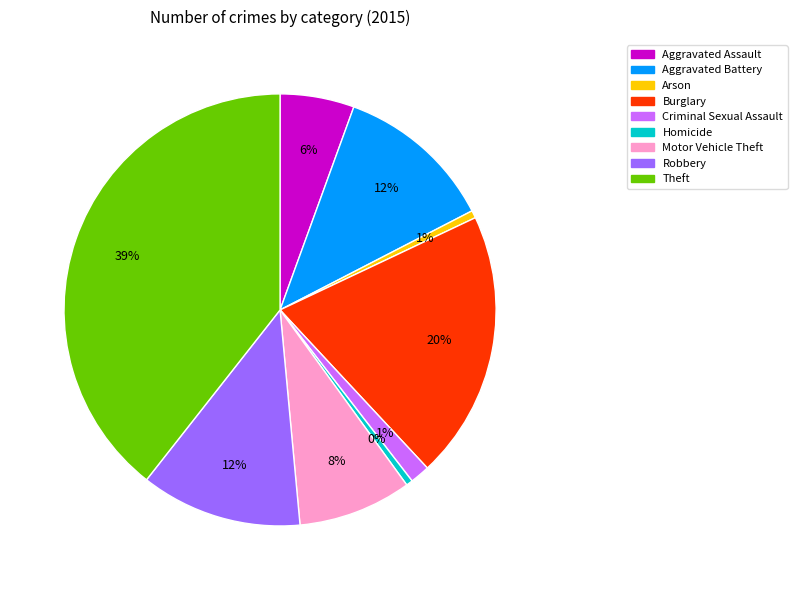

Which slice is the largest?

Theft